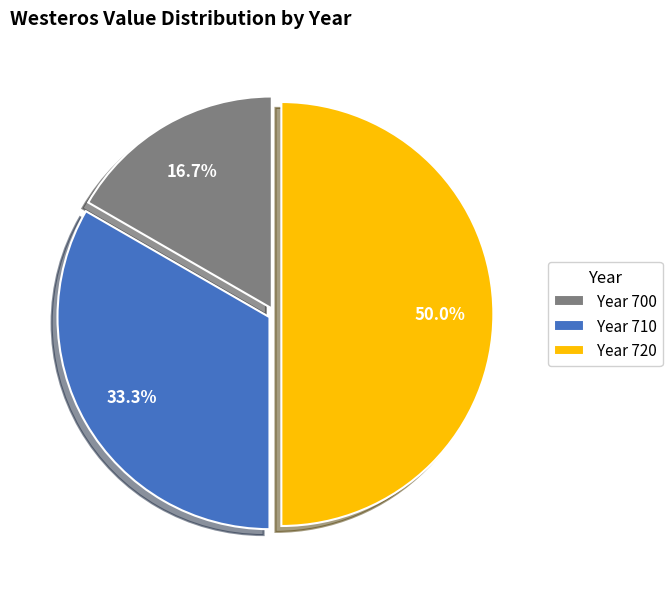

How many slices are in this pie chart?

3